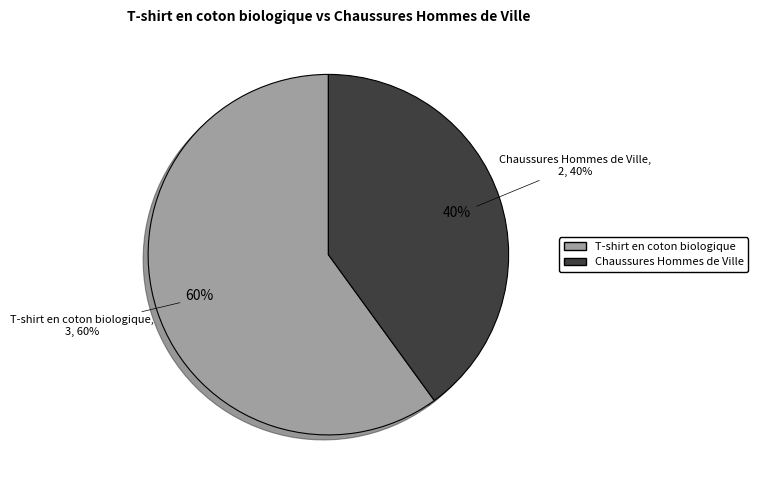

Is it true that Chaussures Hommes de Ville is 26% of the pie?

False